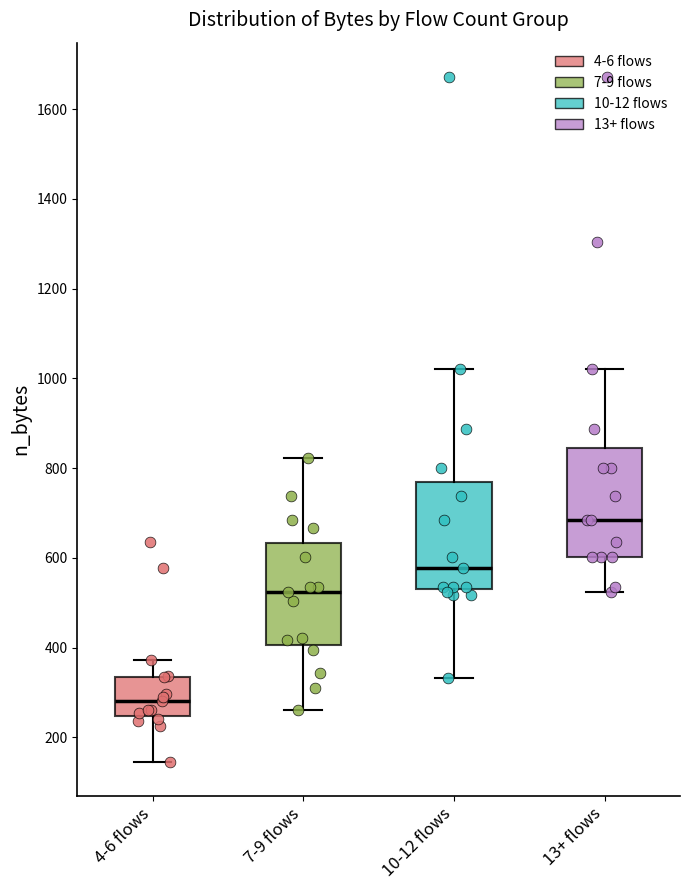

Which box's median line is the highest?

13+ flows